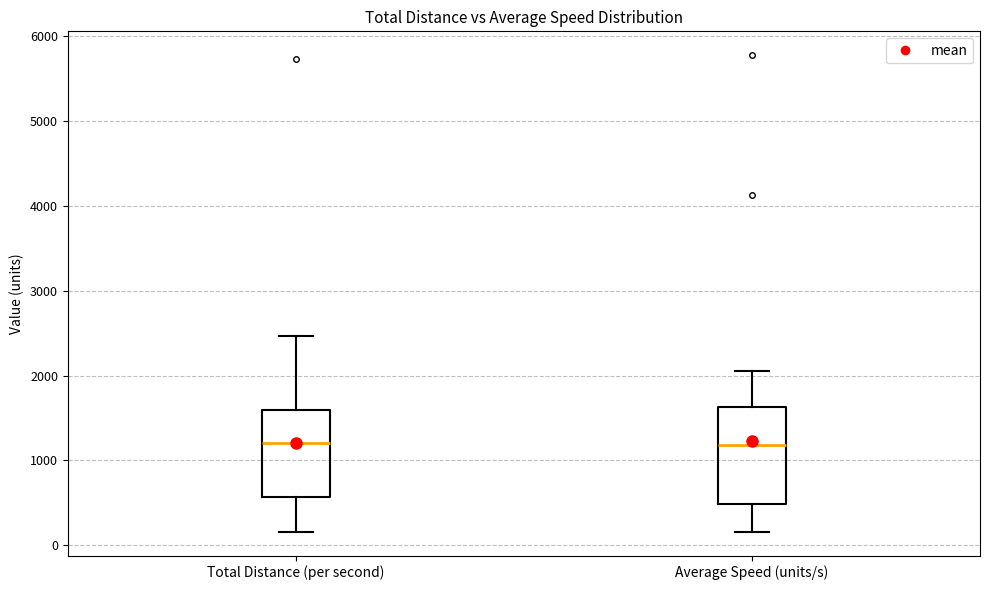

Reading left to right, transcribe this box plot: for each box, give where its median line is, the range the box spans, and where its two whiskers end, as read against the y-axis. The values are not printed on the chart, so give them approximately, as read against the axis.

Total Distance (per second): median 1200, box 600 to 1600, whiskers 200 to 2500
Average Speed (units/s): median 1200, box 500 to 1600, whiskers 200 to 2100